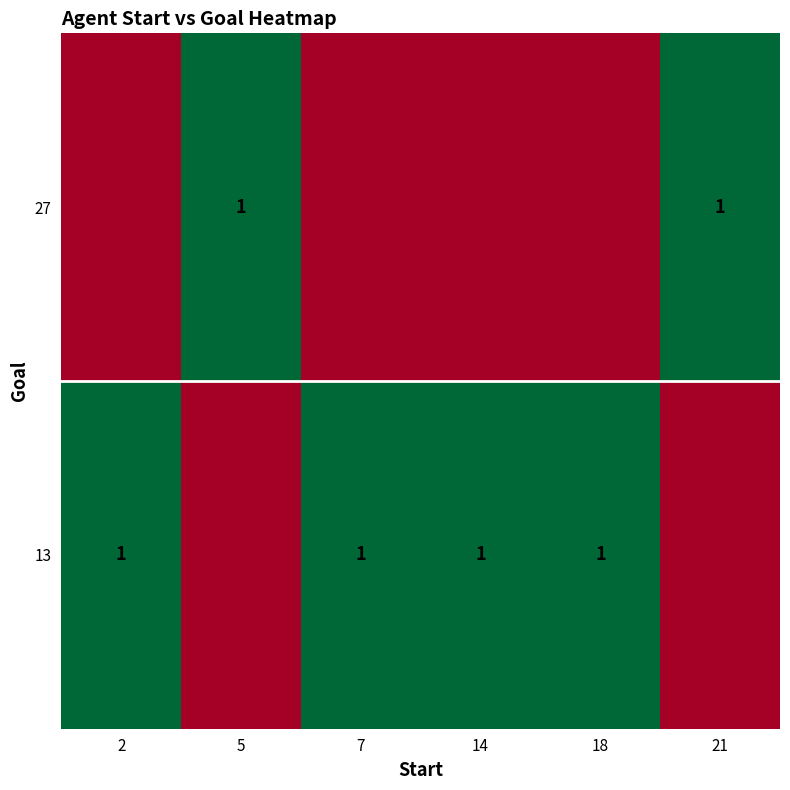

Reading left to right, transcribe all the data shown in this chart.

row_0: 2=1	5=0	7=1	14=1	18=1	21=0
row_1: 2=0	5=1	7=0	14=0	18=0	21=1